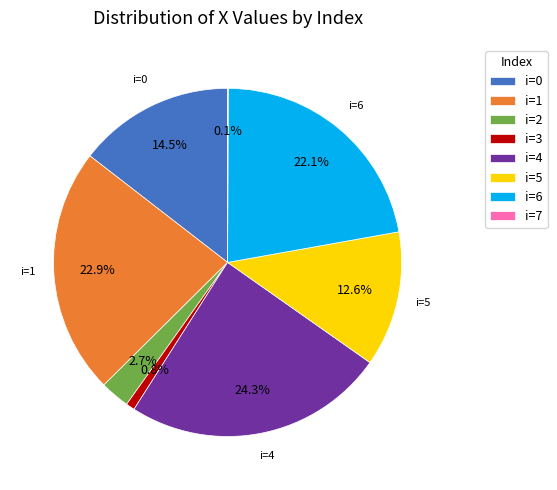

Which slice is the largest?

i=4